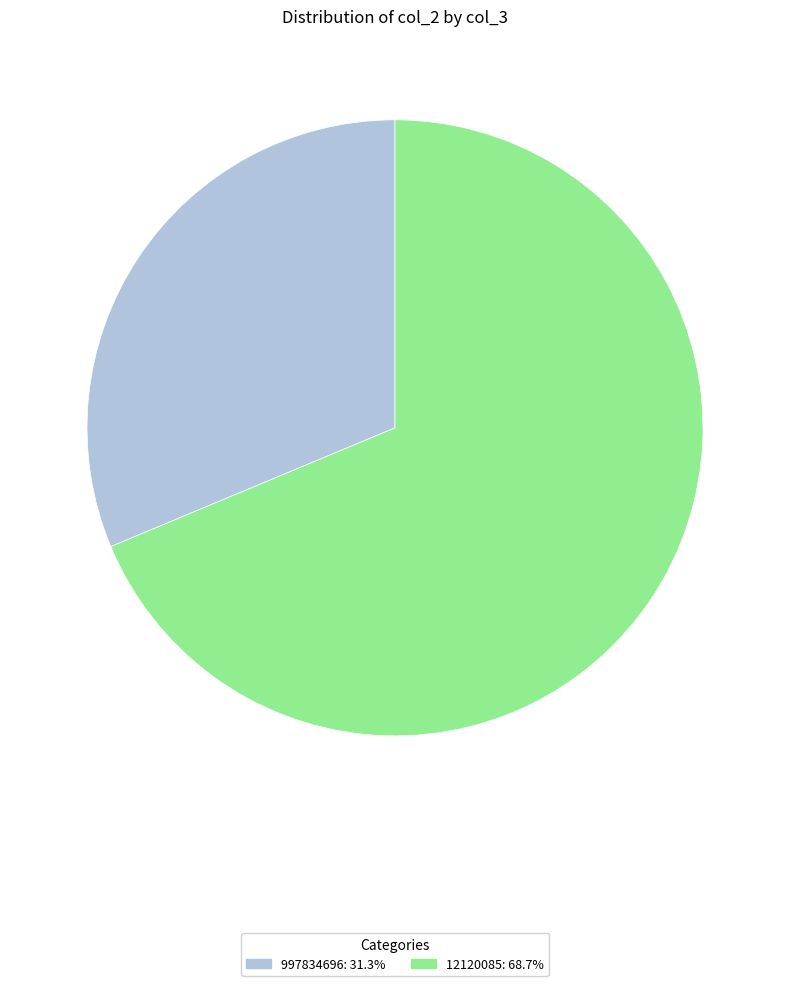

Is 997834696: 31.3% the majority of the pie?

No